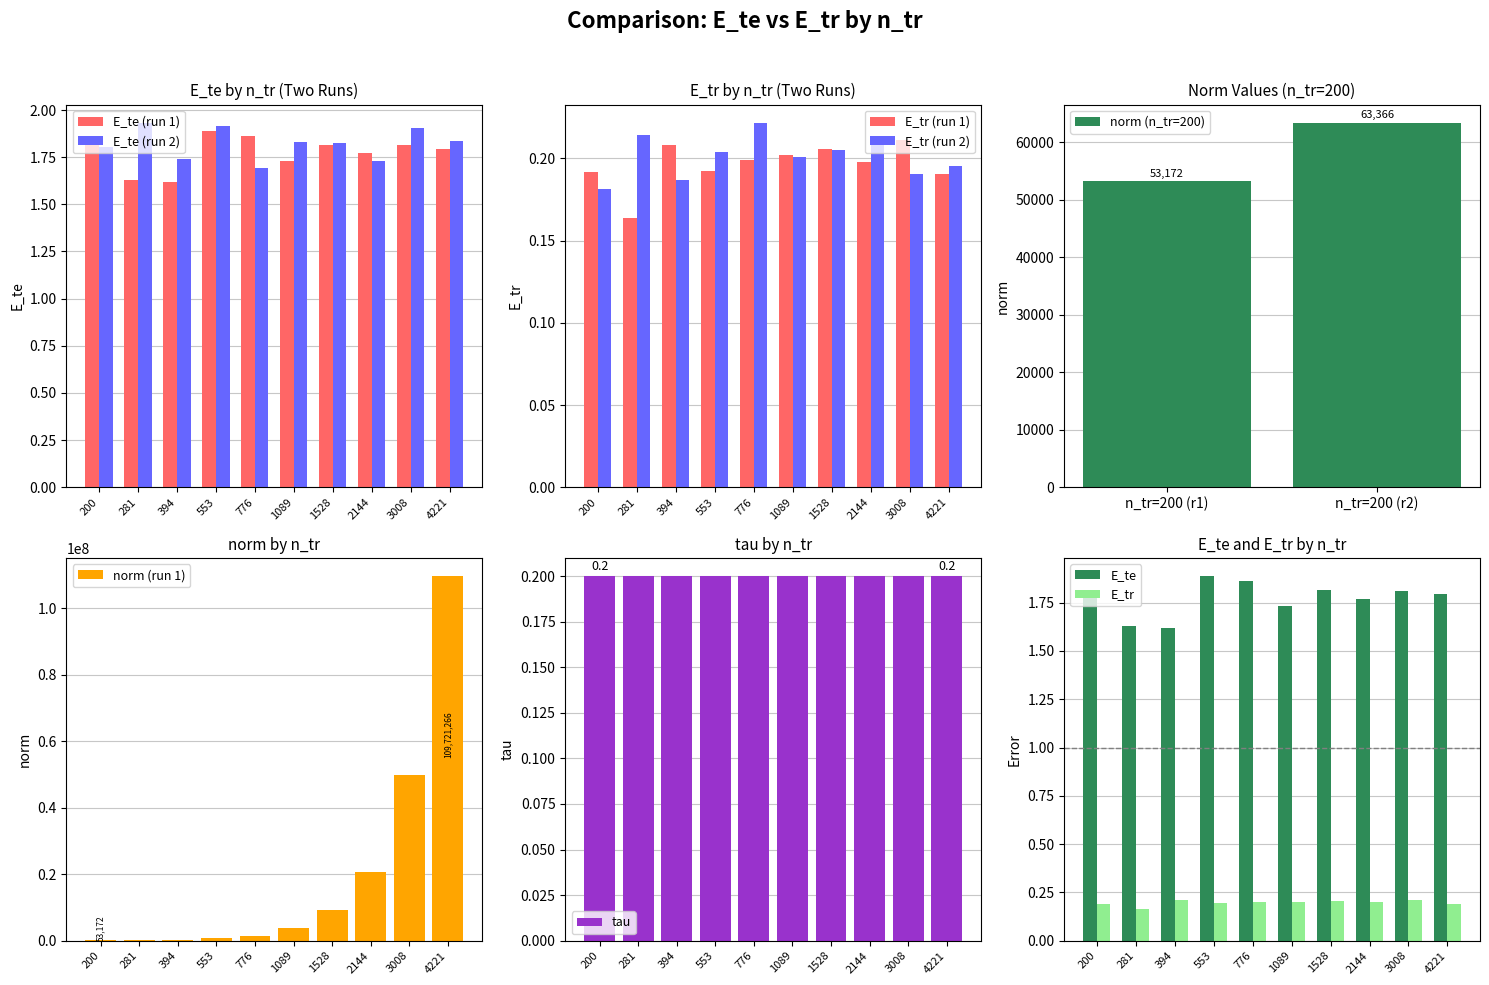

The value of E_tr at 2144 is 0.2. True or false?

True